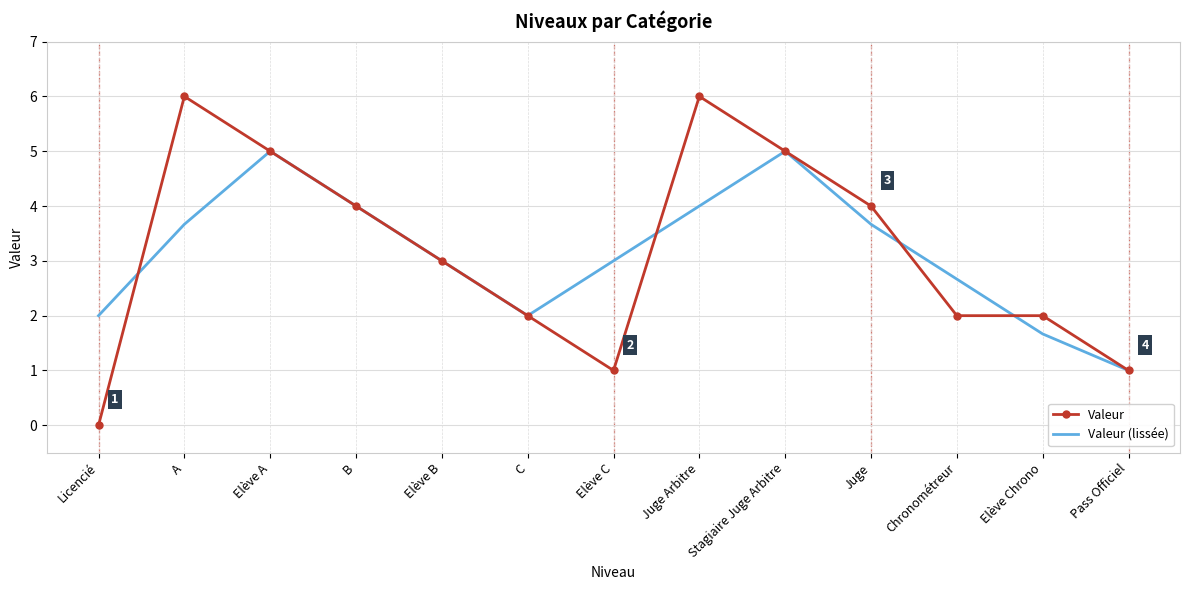

Is the value of Valeur (lissée) at Juge Arbitre greater than the value of Valeur at Pass Officiel?

Yes